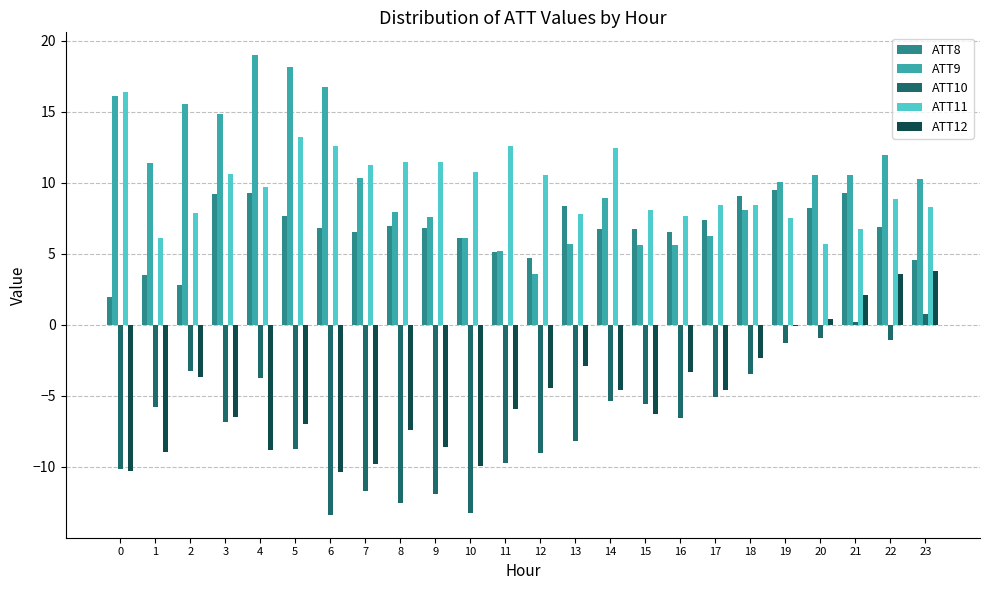

What are all the series names shown in the legend?

ATT8, ATT9, ATT10, ATT11, ATT12